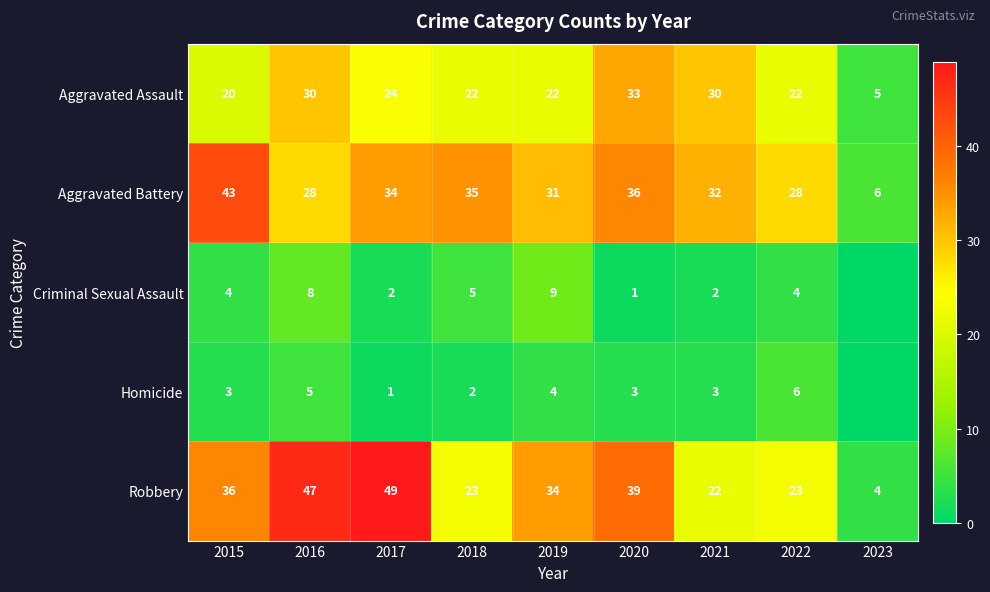

Read the Robbery value at 2020.

39